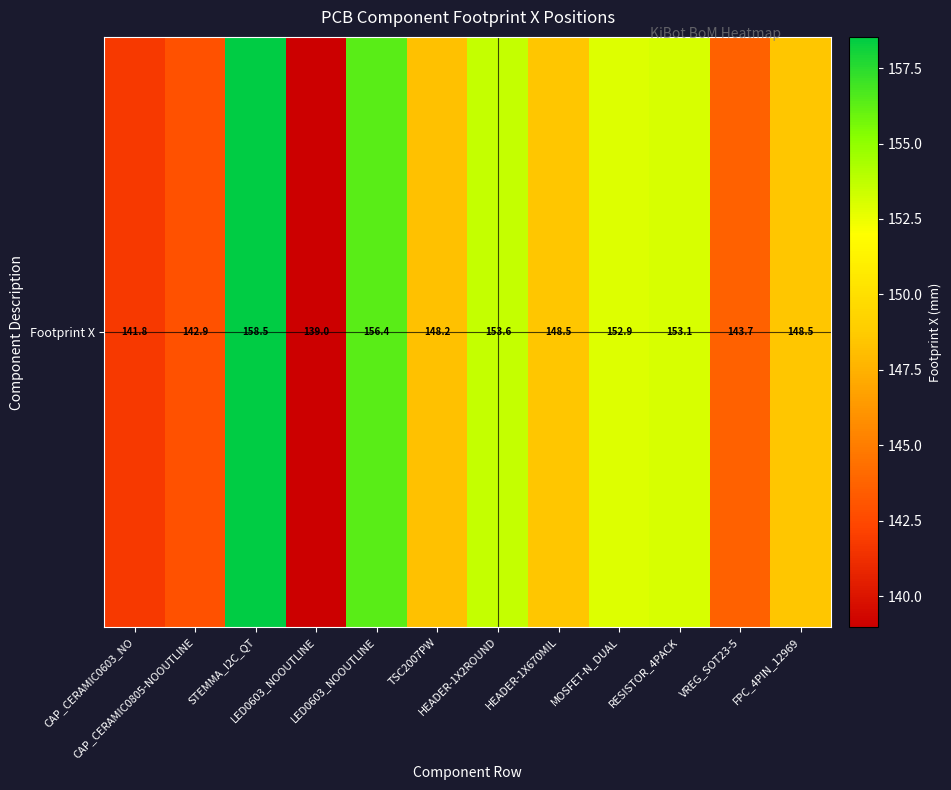

At which category does the chart reach its peak across all series?

STEMMA_I2C_QT